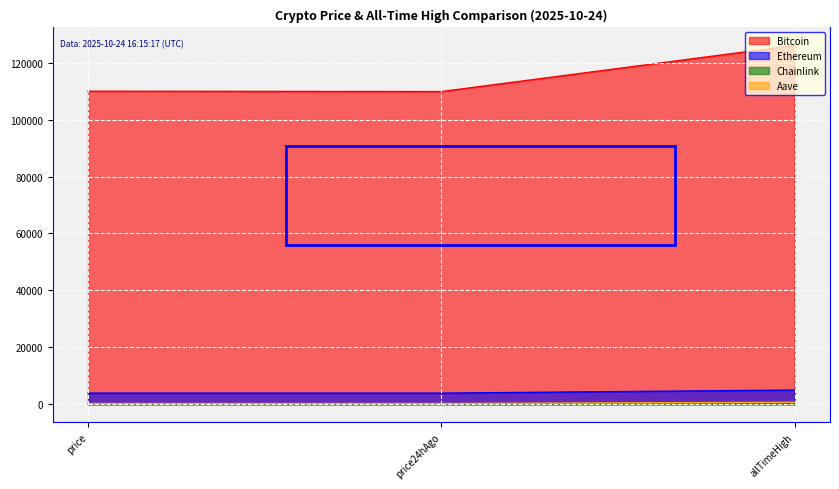

What is the sum of the Ethereum values at price and allTimeHigh?

8824.6